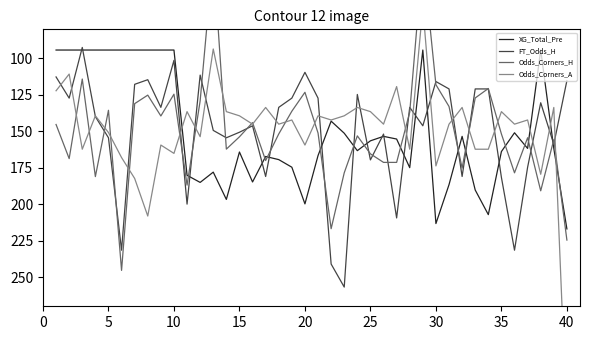

How many values in the Odds_Corners_A series exceed 145?

20